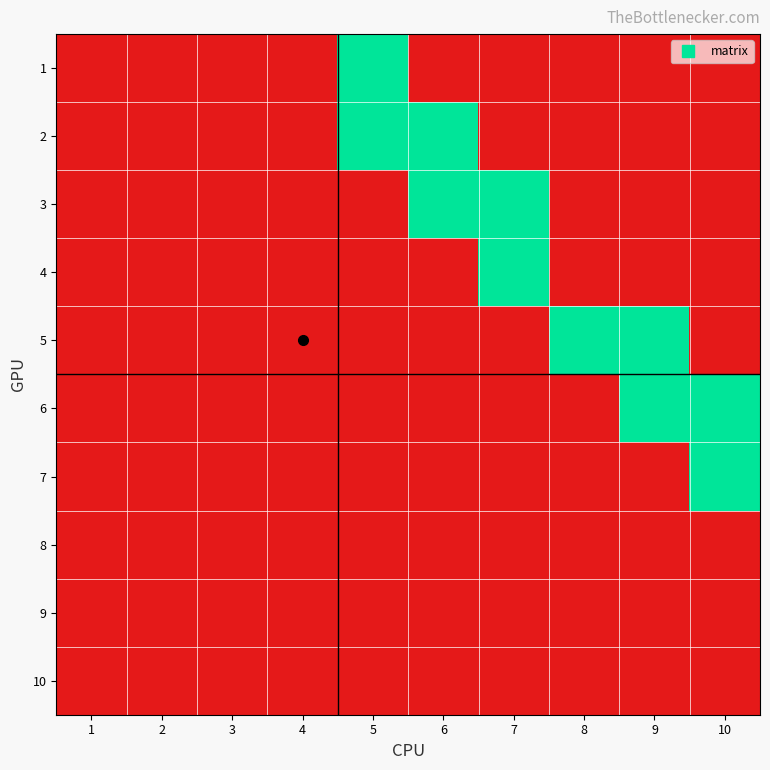

What is the spread (max minus min) of values at 5?

1